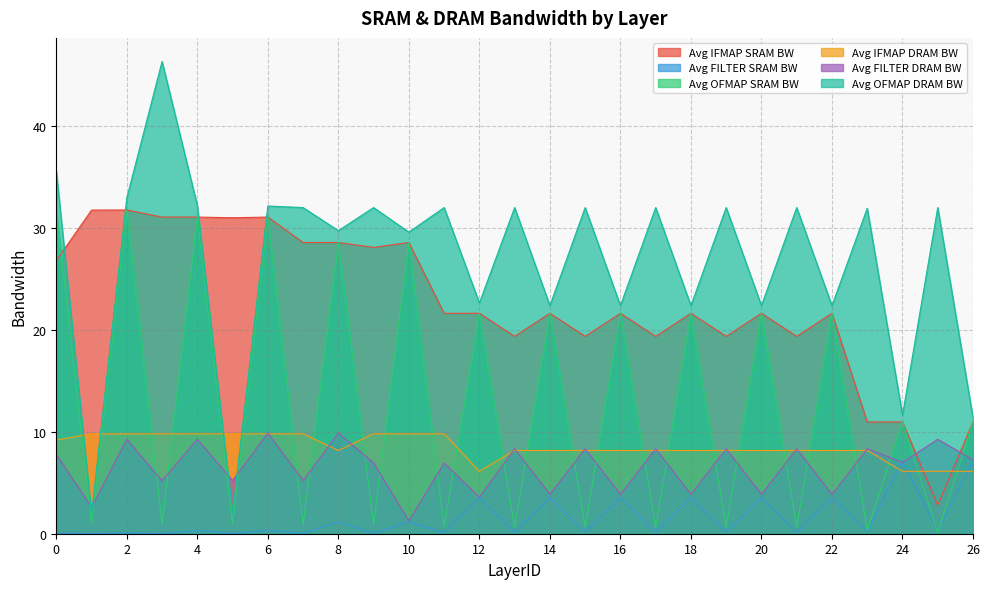

Which category has the highest value across all series?

3